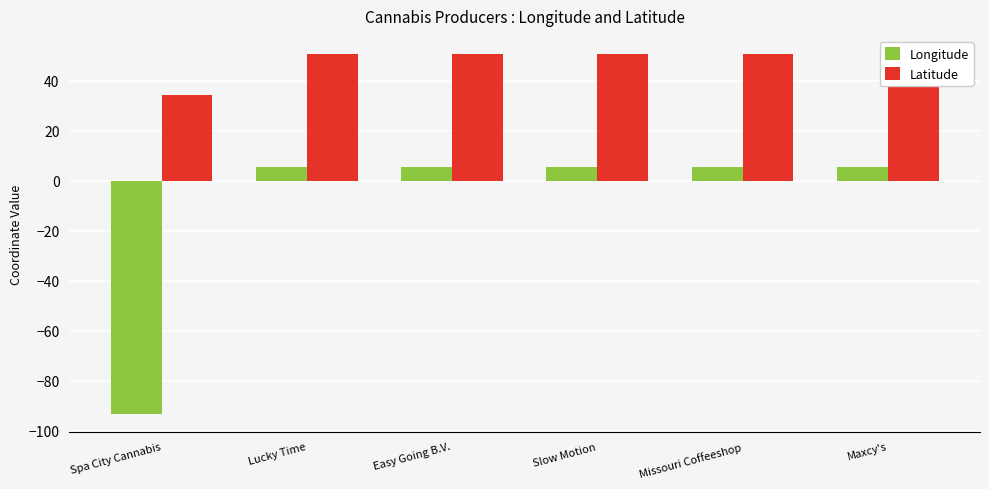

How many groups of bars are there?

6